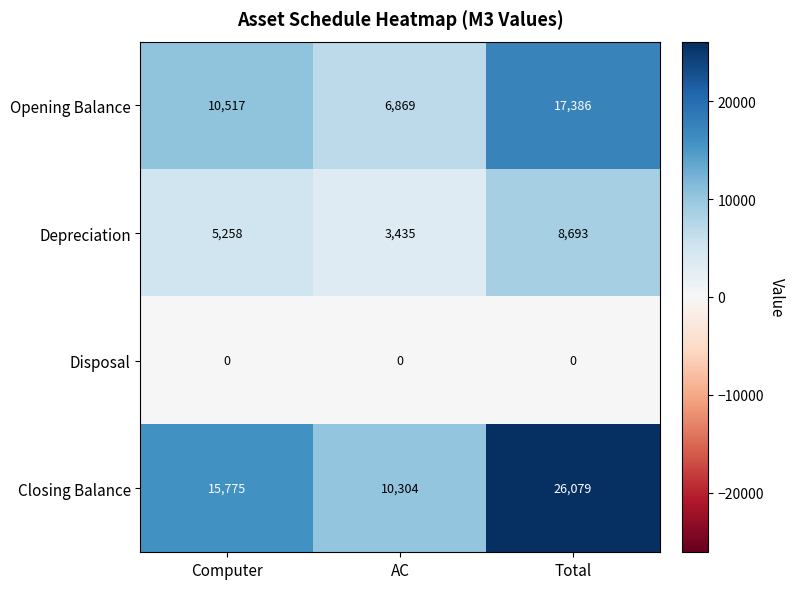

Which series changed the most between Computer and AC?

Closing Balance